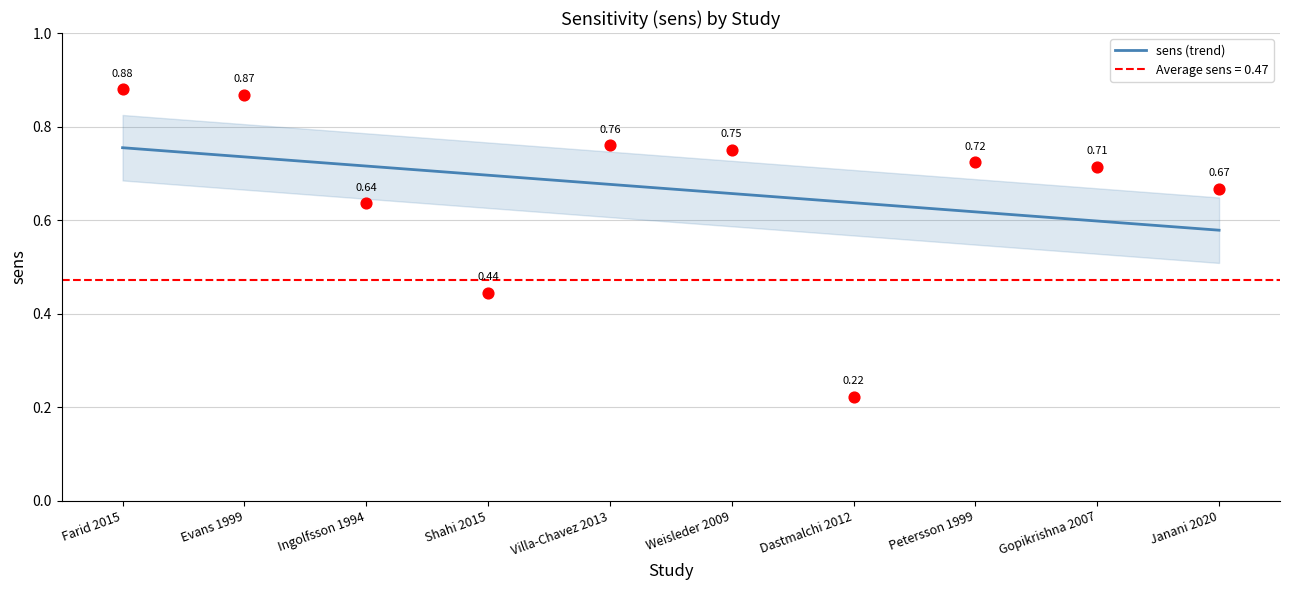

What is the change in value from Ingolfsson 1994 to Janani 2020?

-0.1